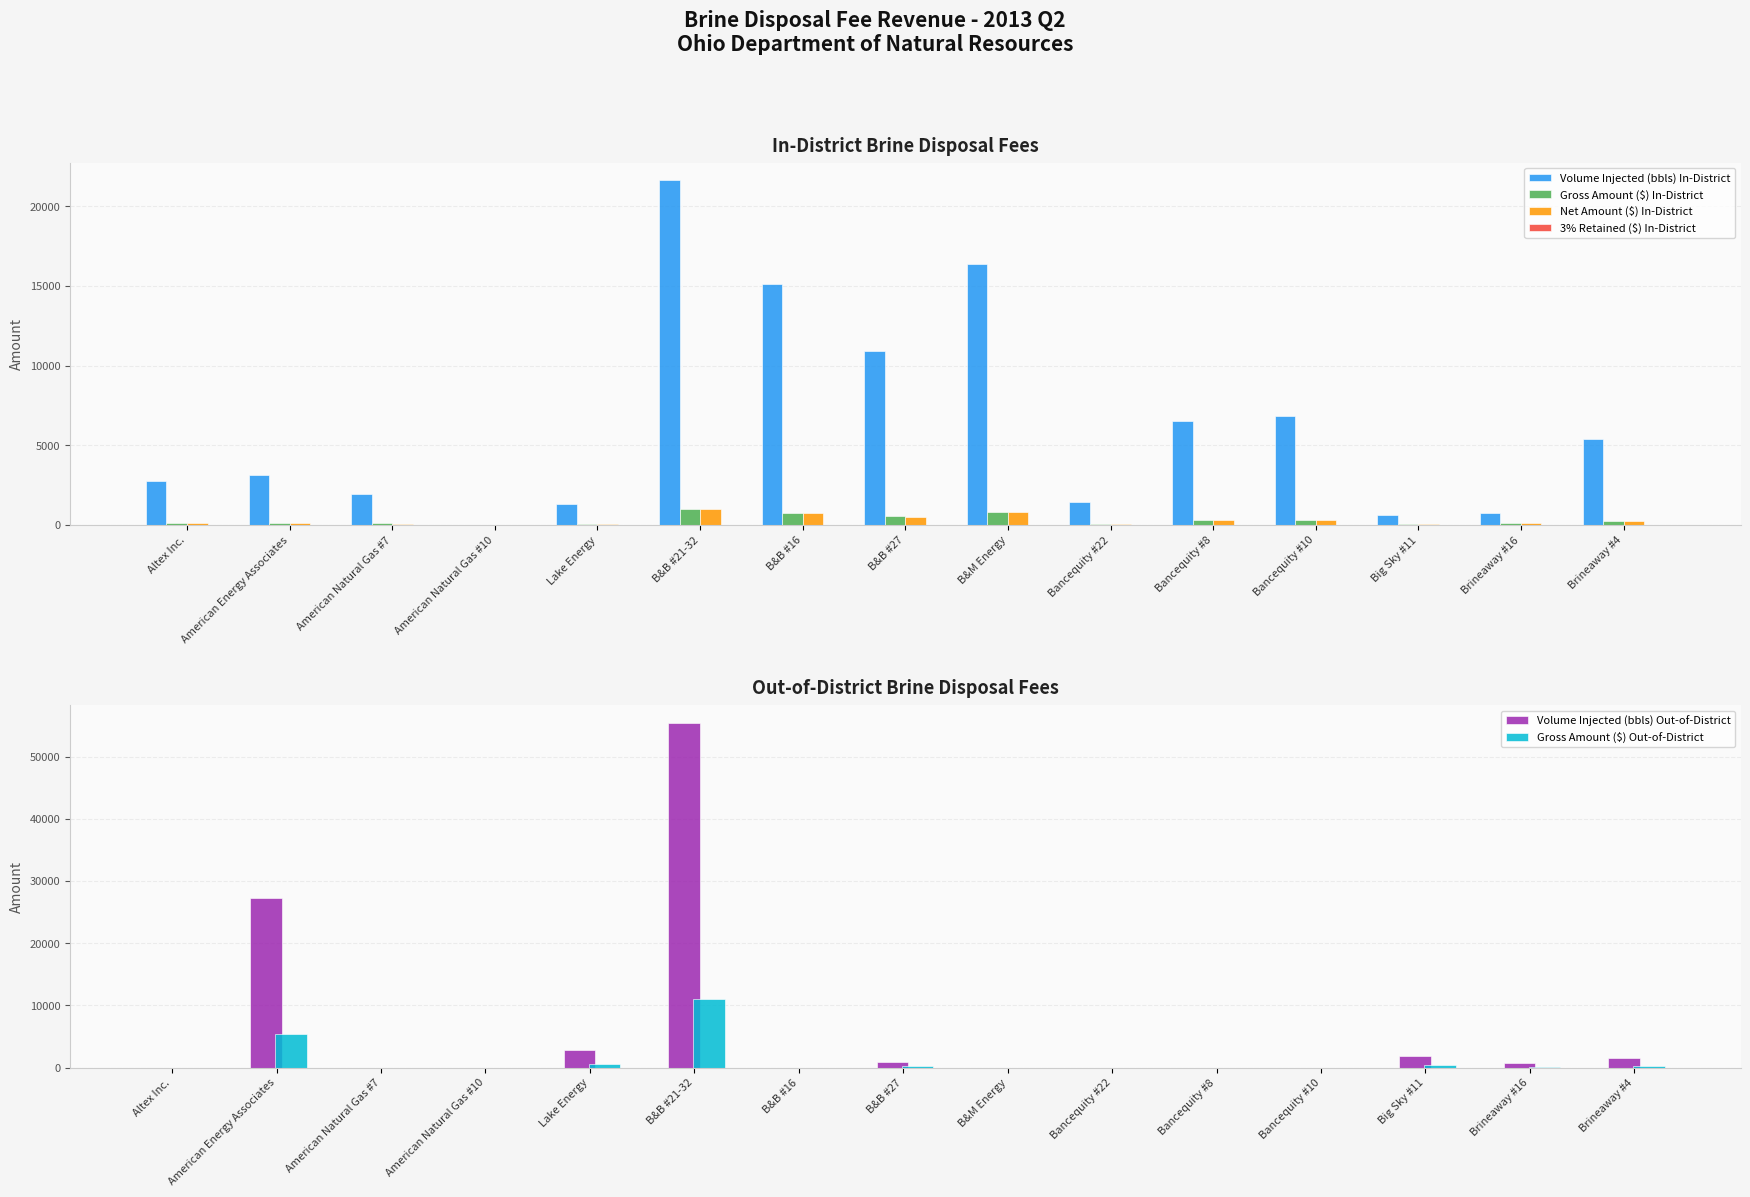

What position from the right is Altex Inc.?

15